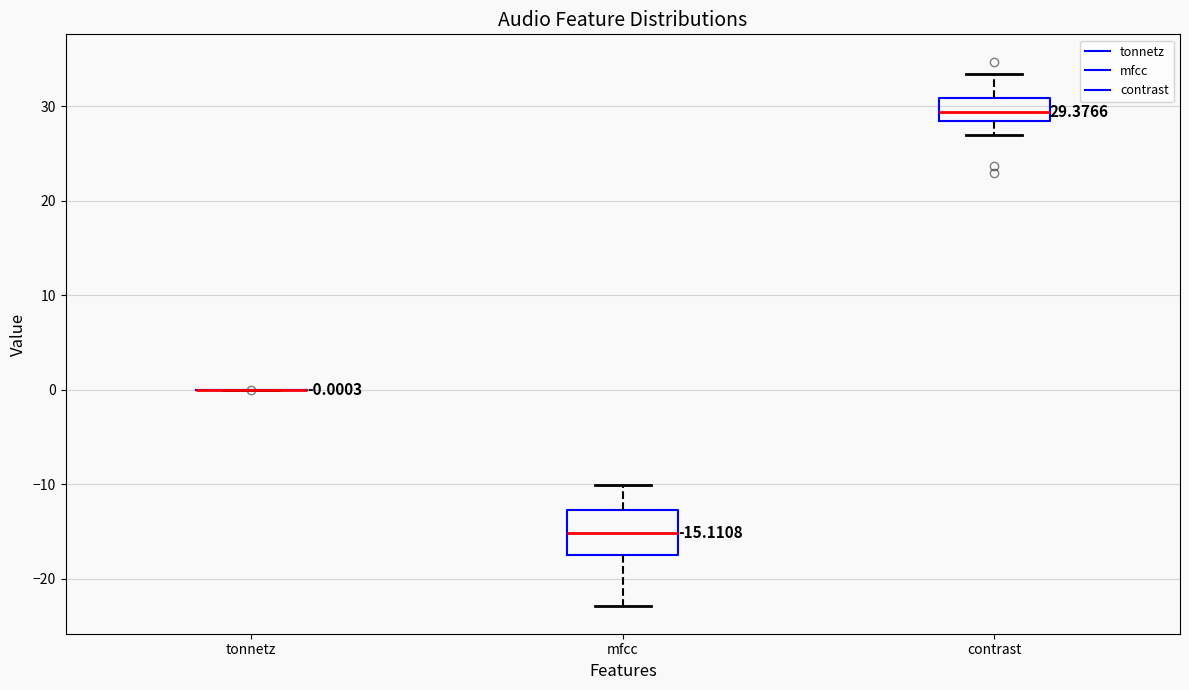

Which box is the tallest, from its lower edge to its upper edge?

mfcc